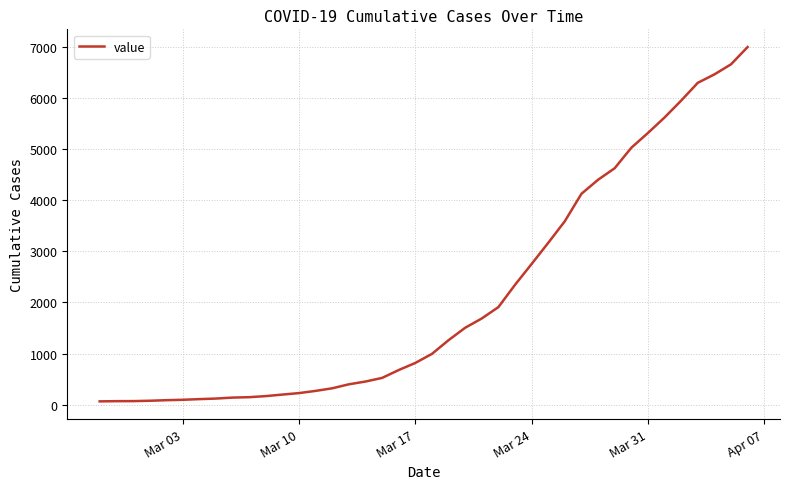

Count the number of data series in this chart.

1